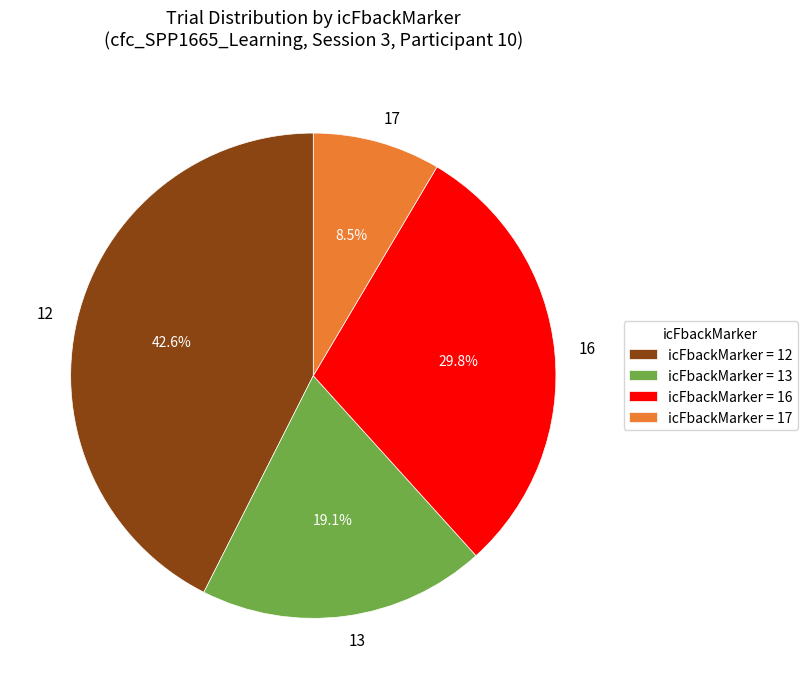

Combined, what portion of the pie is 13 and 12?

61.7%